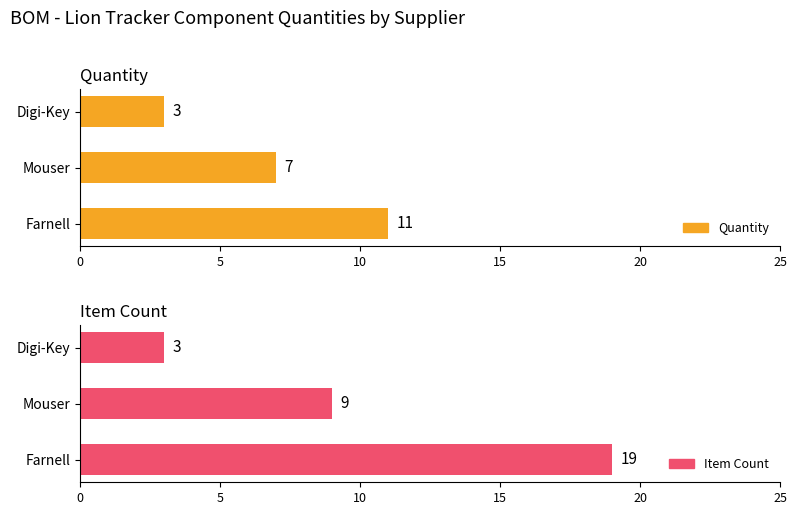

The Quantity series shows 1 at Digi-Key. True or false?

False